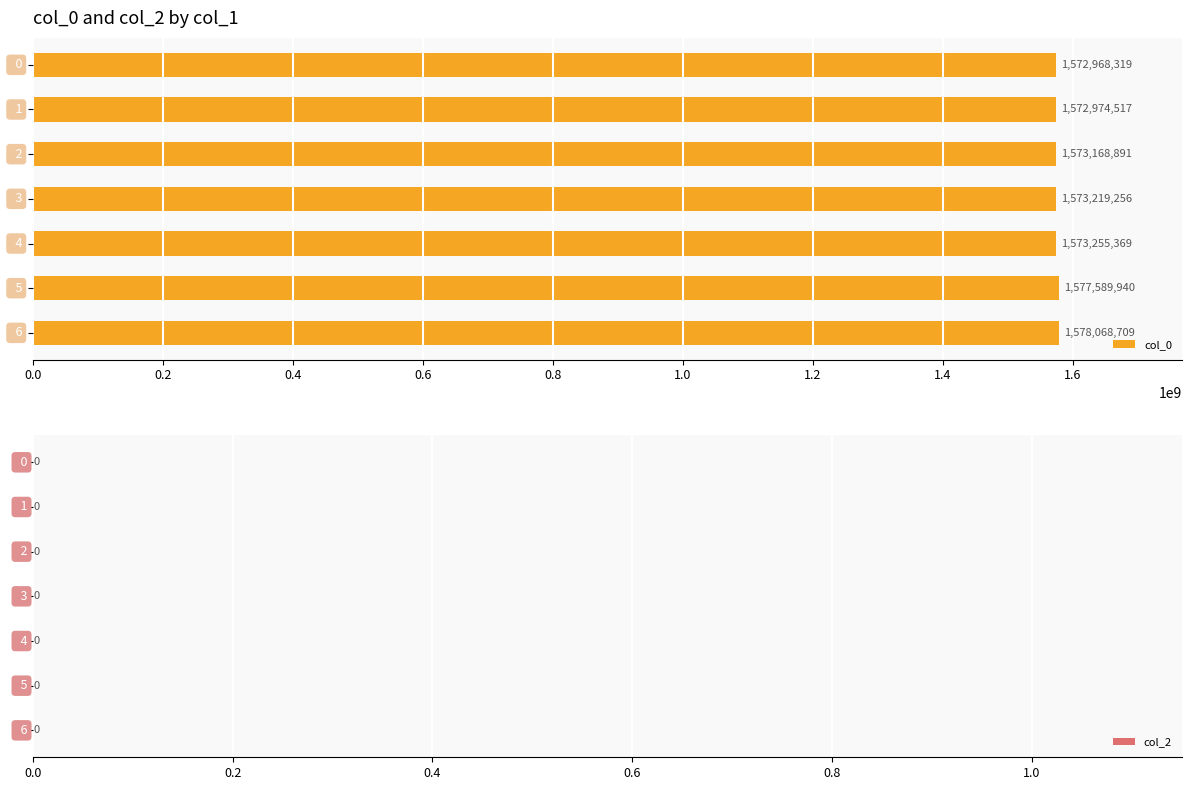

What is the value of the 1st bar from the top?

1572968319